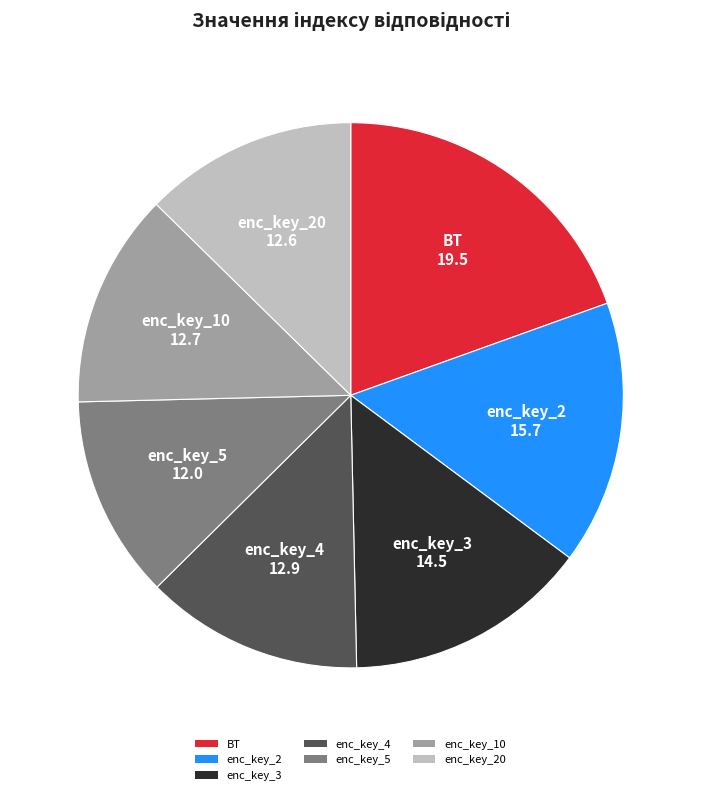

True or false: enc_key_5 accounts for 12% of the total.

True